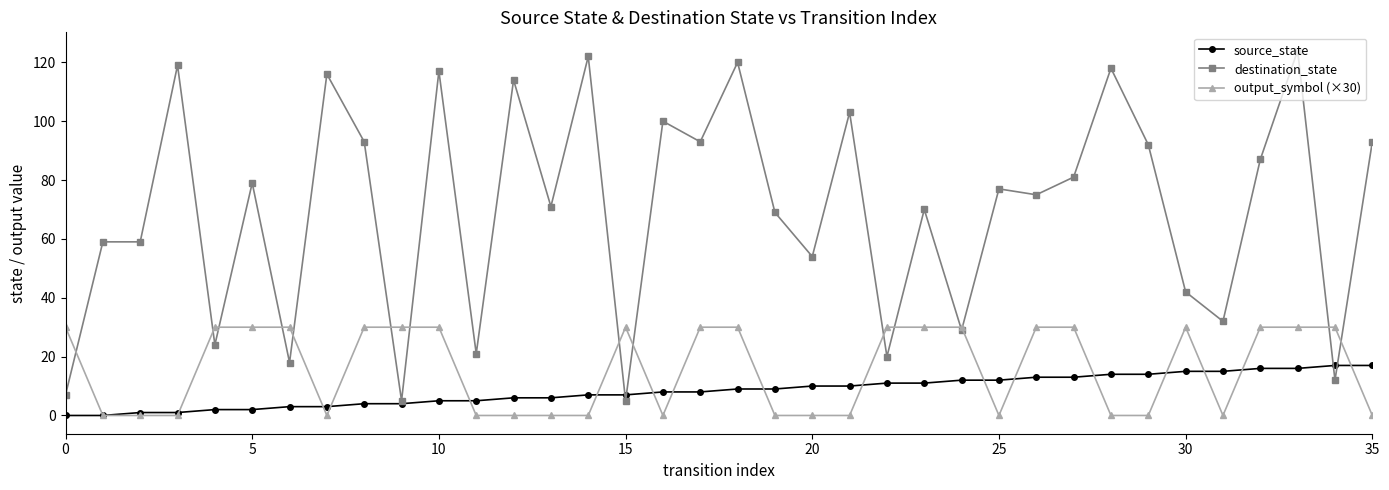

What is the maximum value for destination_state?

124